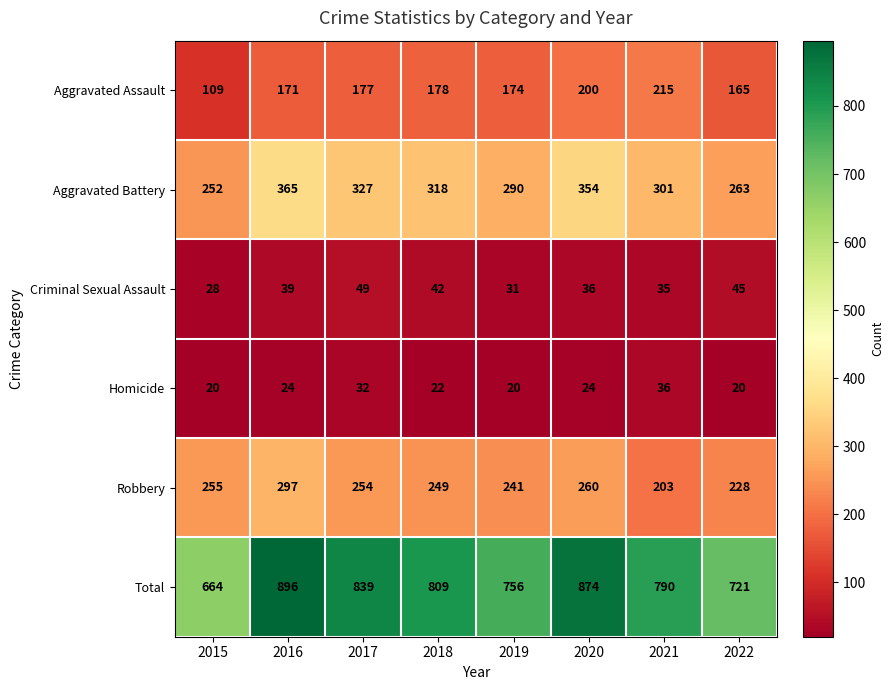

What is the spread (max minus min) of values at 2022?

701